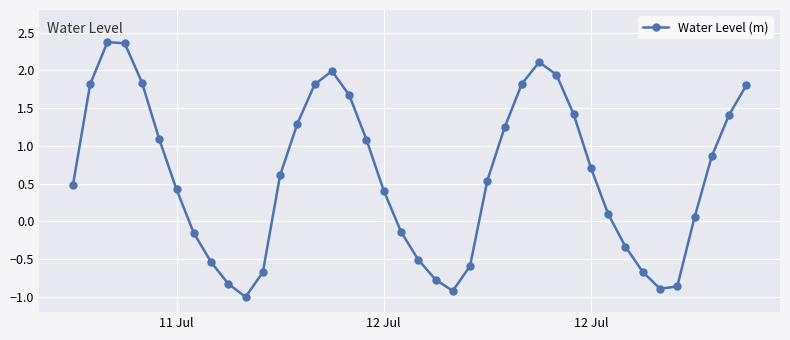

What is the value of the 21st point from the left?

-0.5